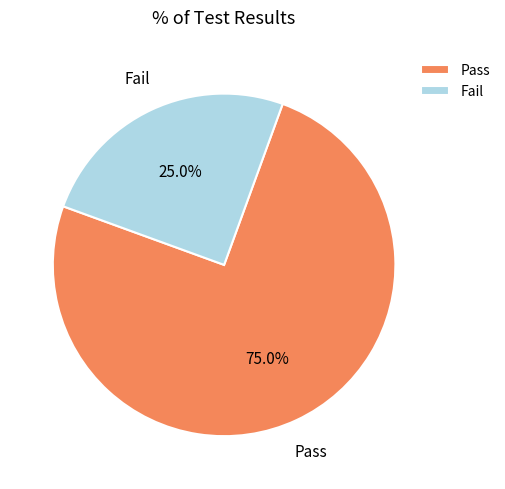

Between Fail and Pass, which is larger?

Pass